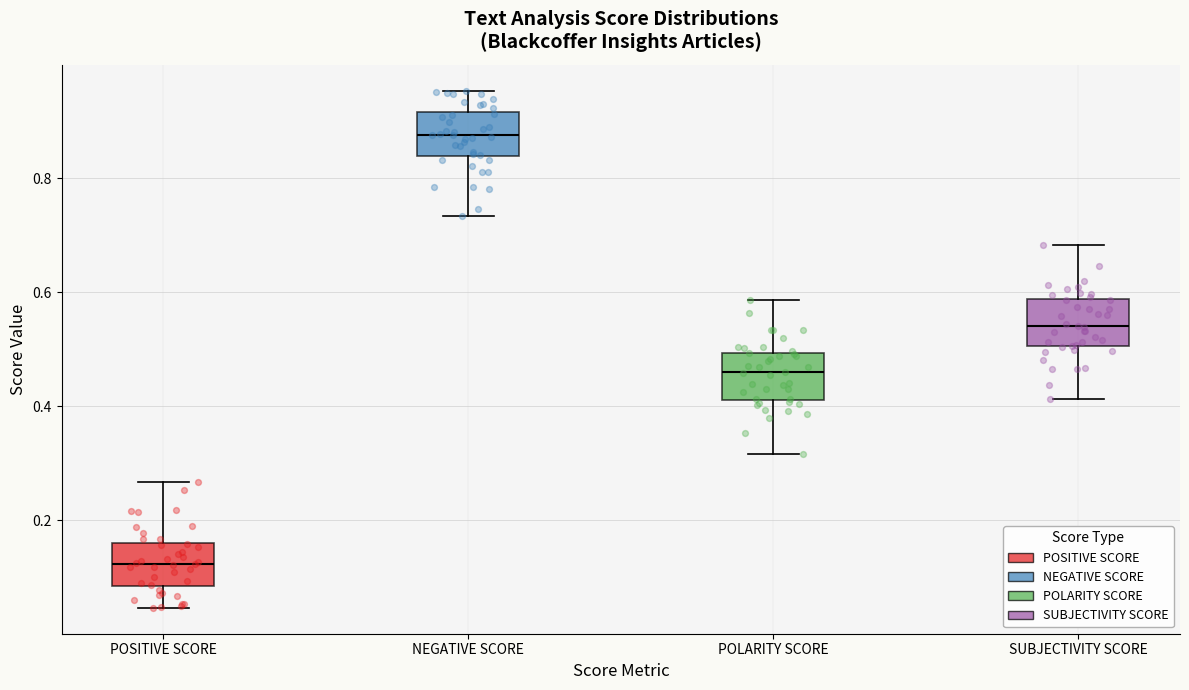

Reading left to right, transcribe this box plot: for each box, give where its median line is, the range the box spans, and where its two whiskers end, as read against the y-axis. The values are not printed on the chart, so give them approximately, as read against the axis.

POSITIVE SCORE: median 0.12, box 0.08 to 0.16, whiskers 0.04 to 0.26
NEGATIVE SCORE: median 0.88, box 0.84 to 0.92, whiskers 0.74 to 0.96
POLARITY SCORE: median 0.46, box 0.42 to 0.50, whiskers 0.32 to 0.58
SUBJECTIVITY SCORE: median 0.54, box 0.50 to 0.58, whiskers 0.42 to 0.68